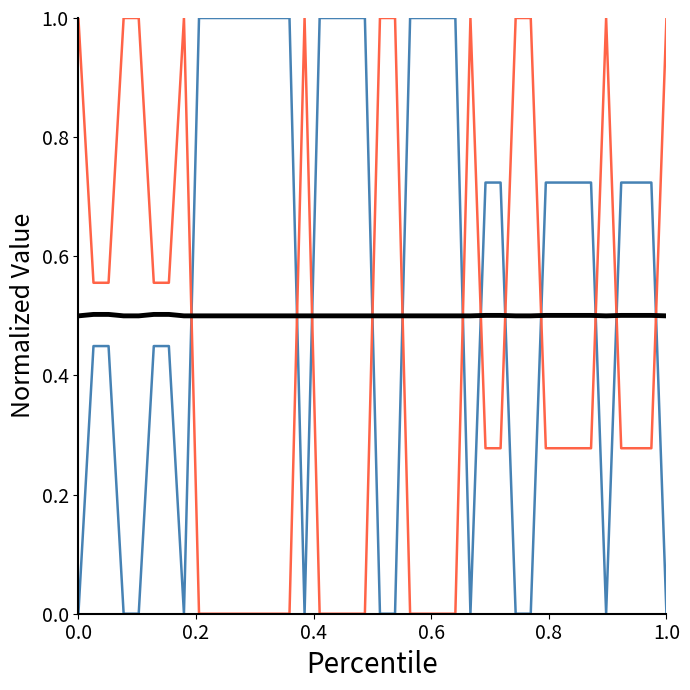

What is the maximum value shown in the chart?

1.0